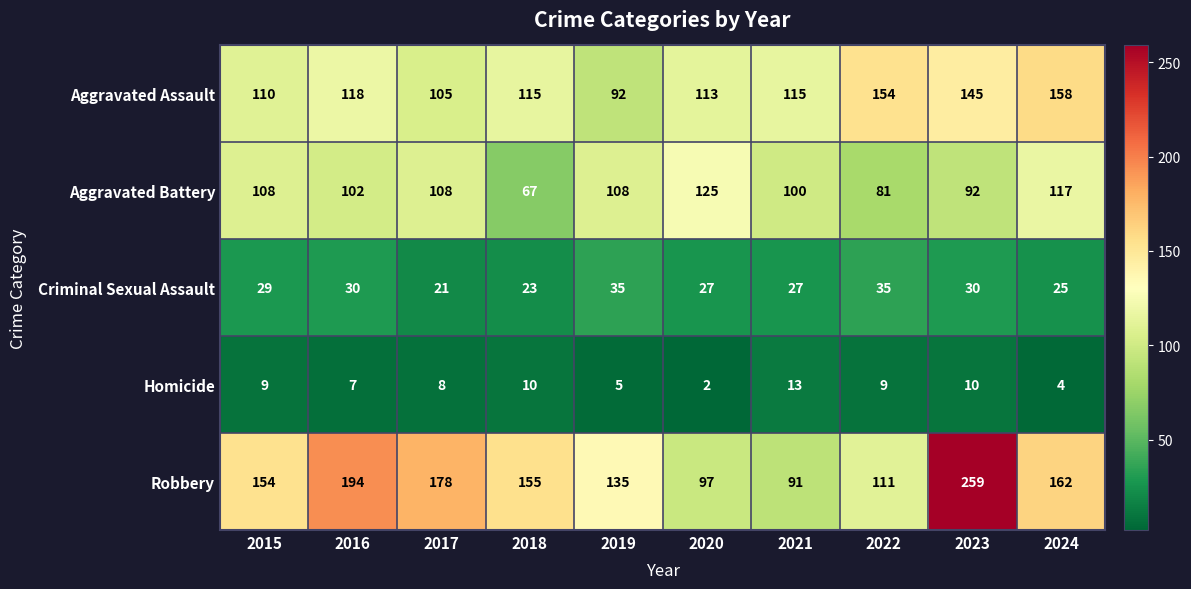

What is the sum of the Aggravated Assault values at 2015 and 2023?

255